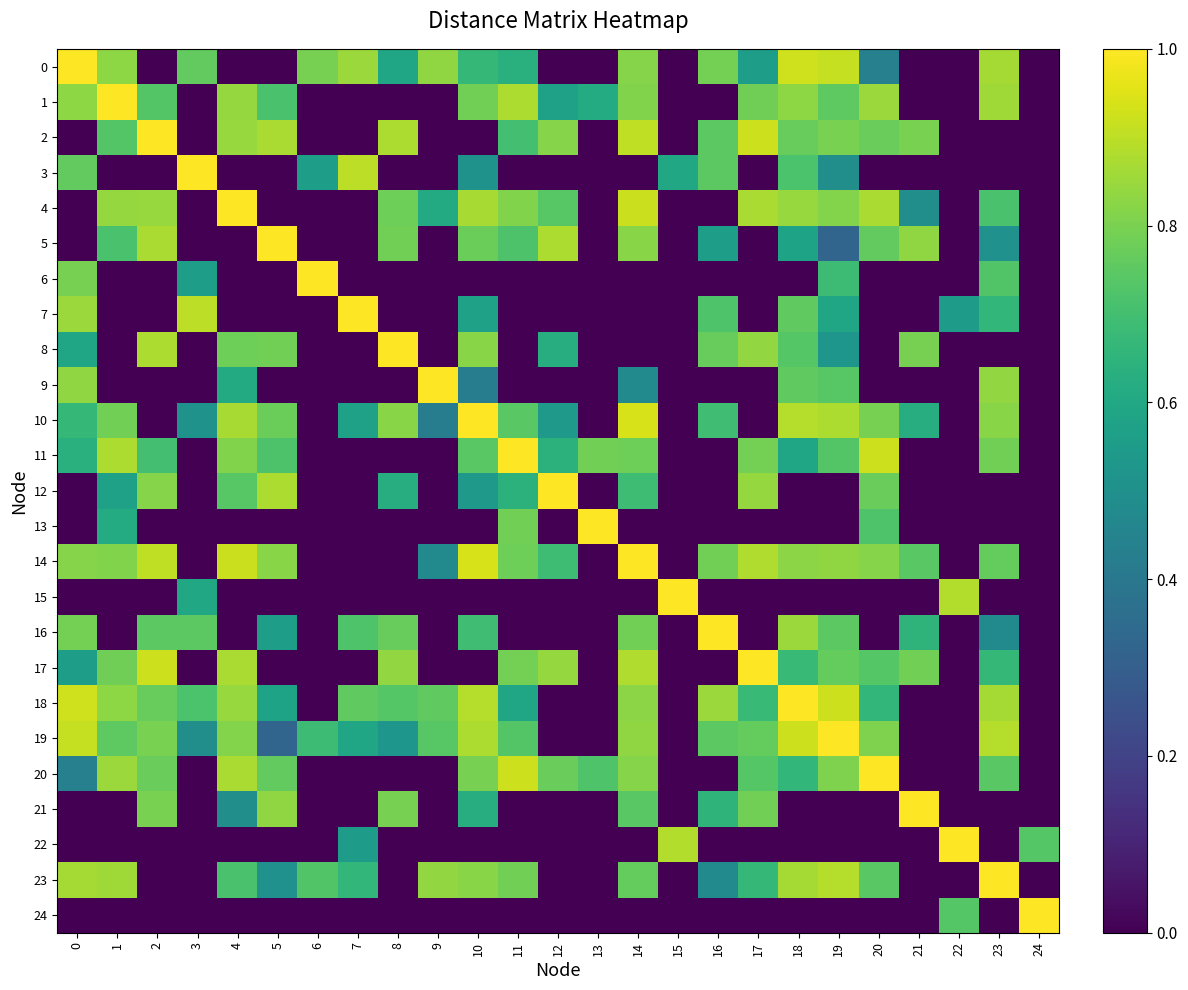

Rank the series at 24 from highest to lowest value.

24, 22, 0, 1, 2, 3, 4, 5, 6, 7, 8, 9, 10, 11, 12, 13, 14, 15, 16, 17, 18, 19, 20, 21, 23